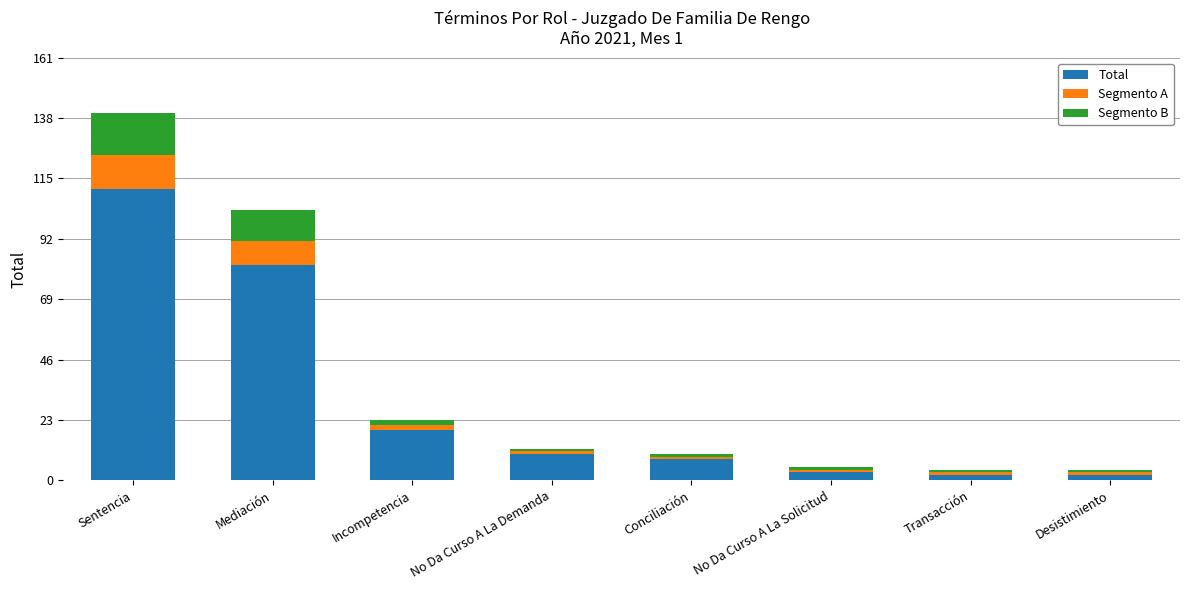

Are the bars horizontal?

No